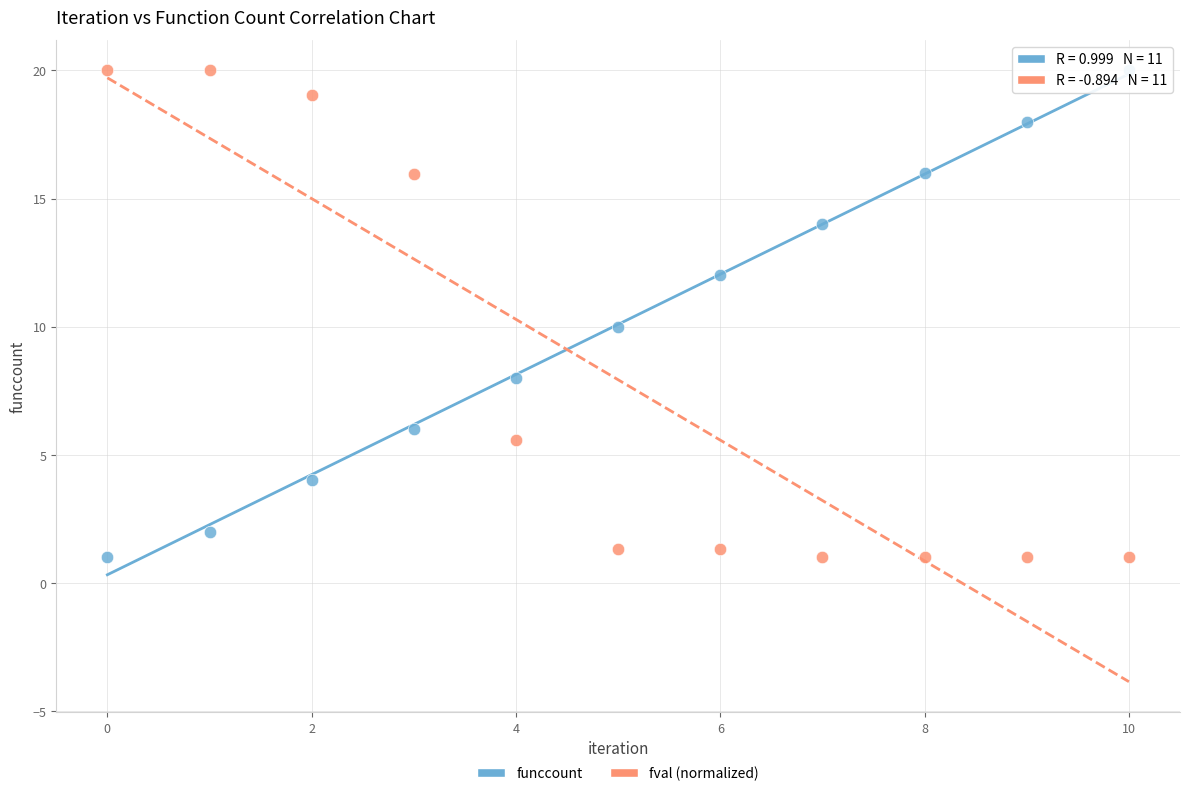

Across all data points, what is the range of Y values (max minus min)?

19.0